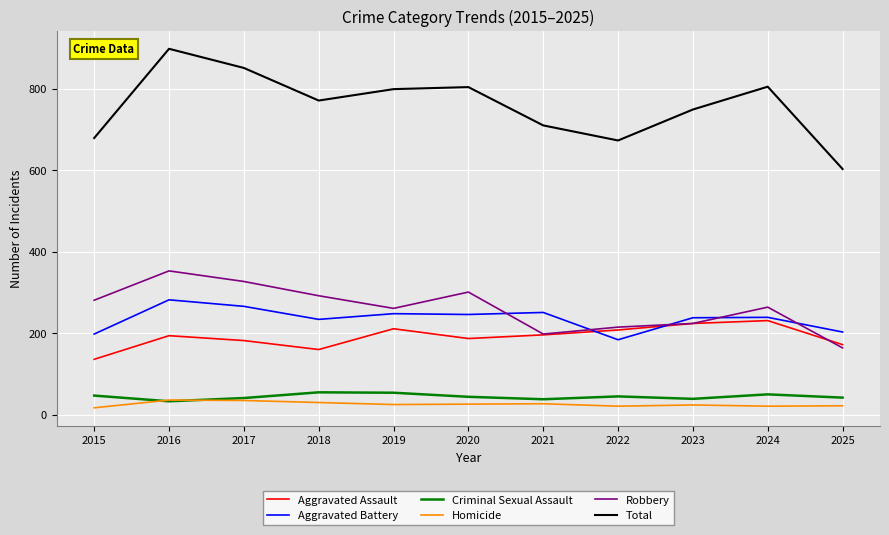

True or false: Robbery has more than 0 interior local peaks.

True